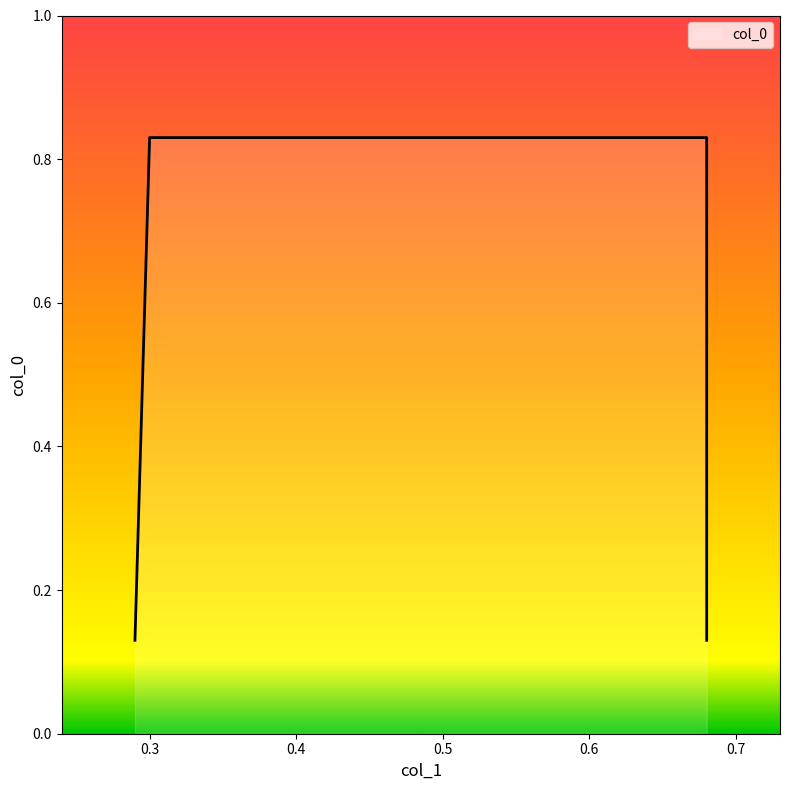

What is the average value?

0.5